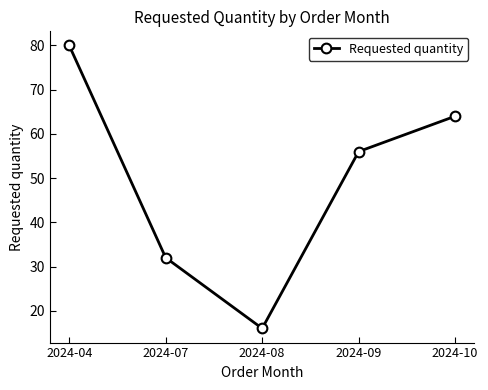

What is the average value?

50